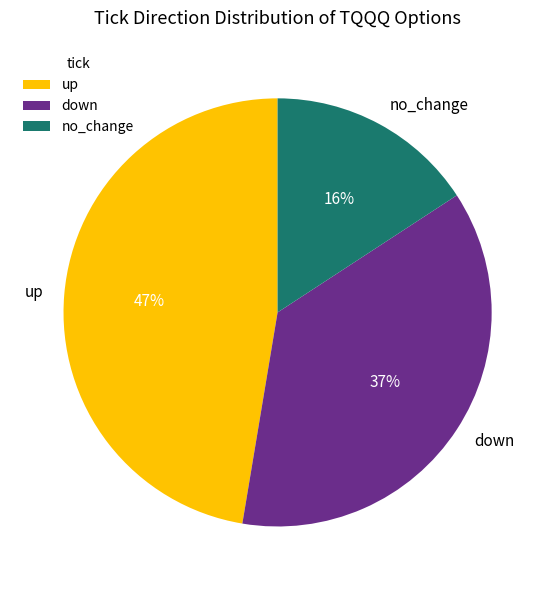

To the nearest percent, what portion does down represent?

37%